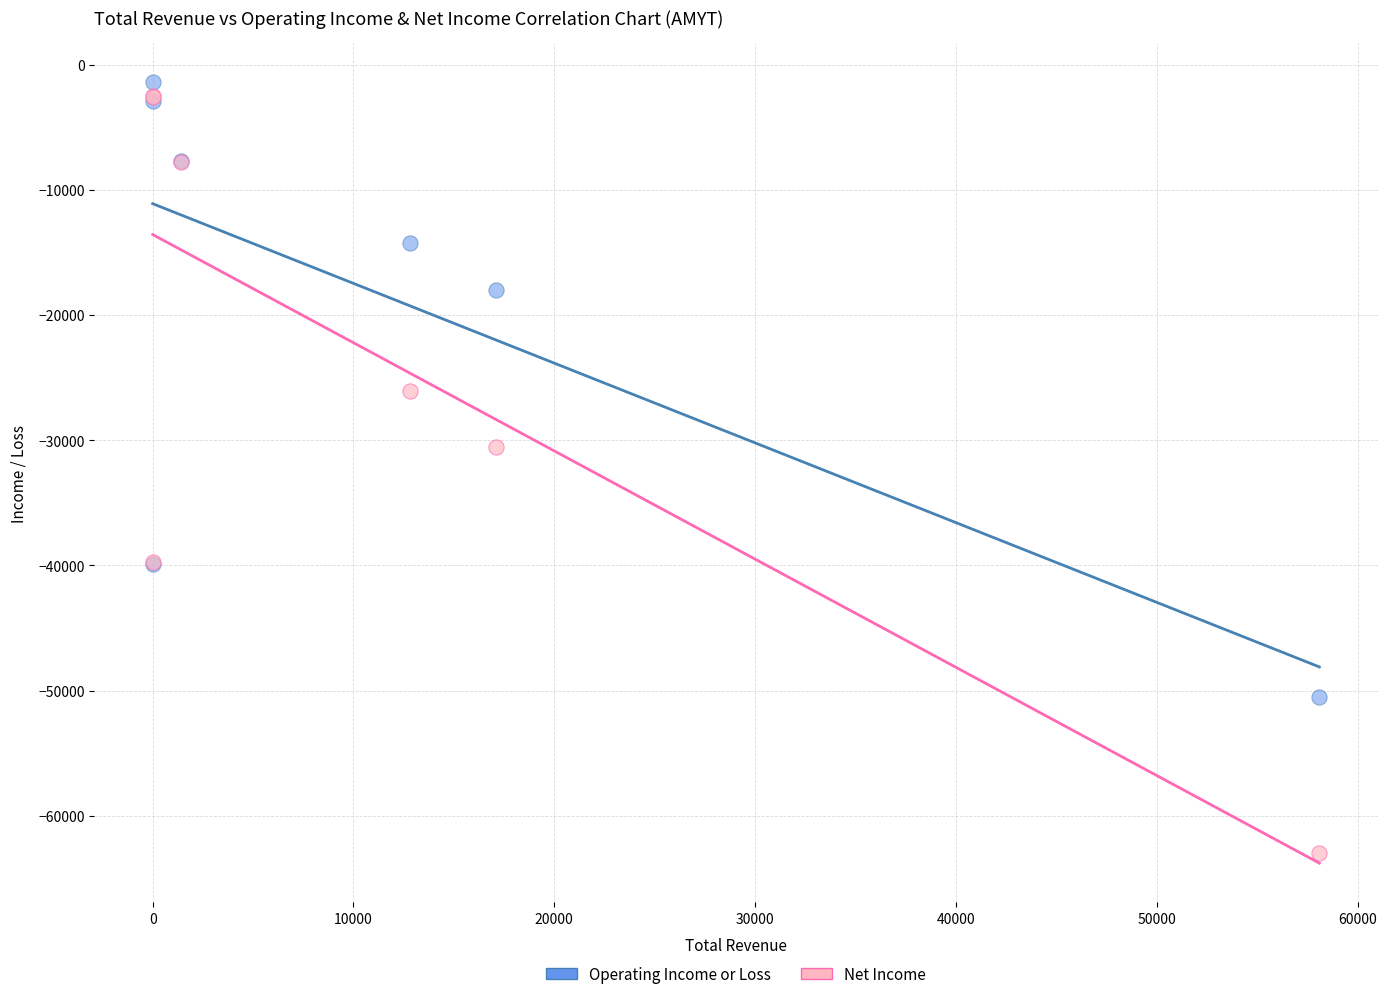

Across all series, what Y value is closest to -32200?

-30500